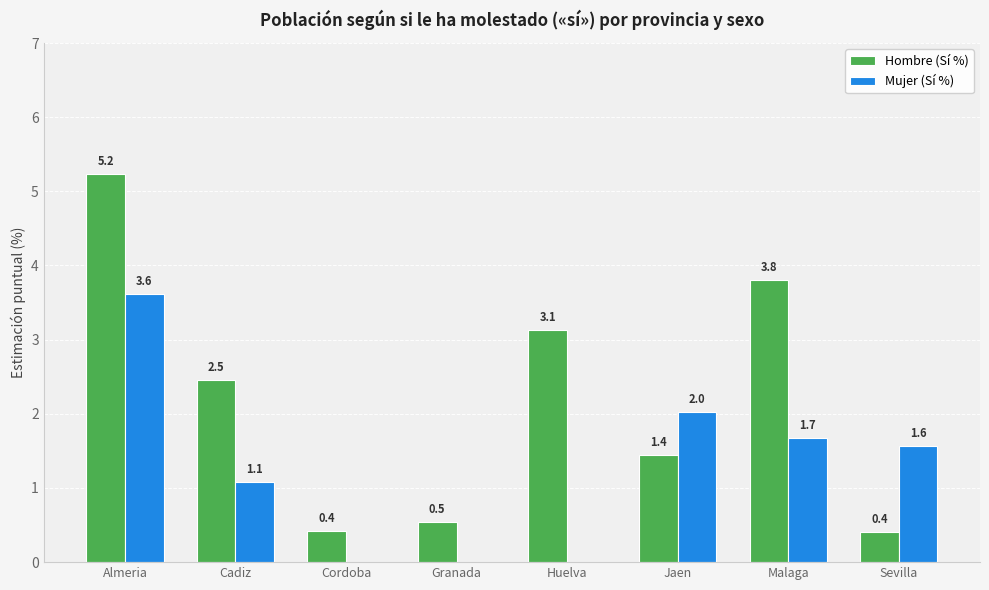

Where does the Mujer (Sí %) series first go above 1?

Almeria